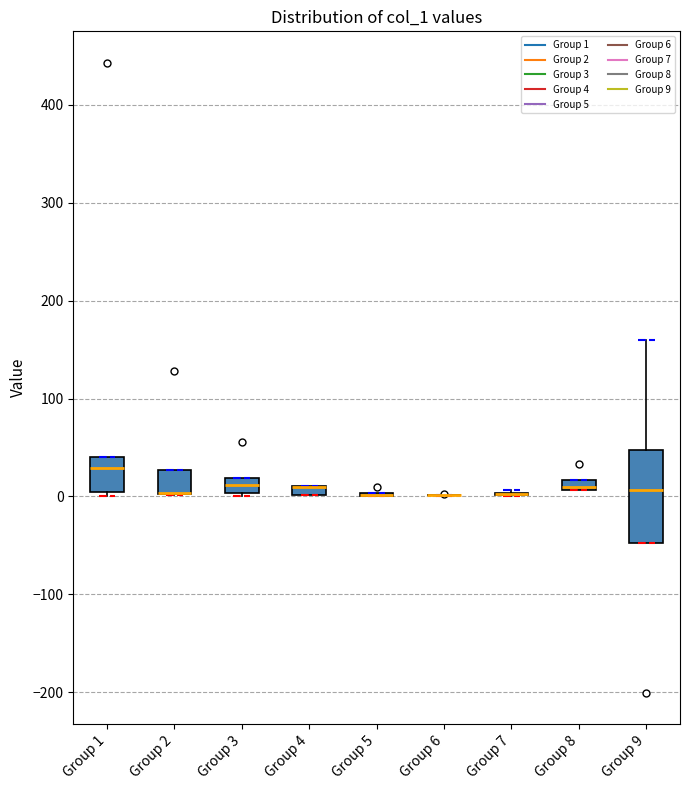

Which box is the tallest, from its lower edge to its upper edge?

Group 9